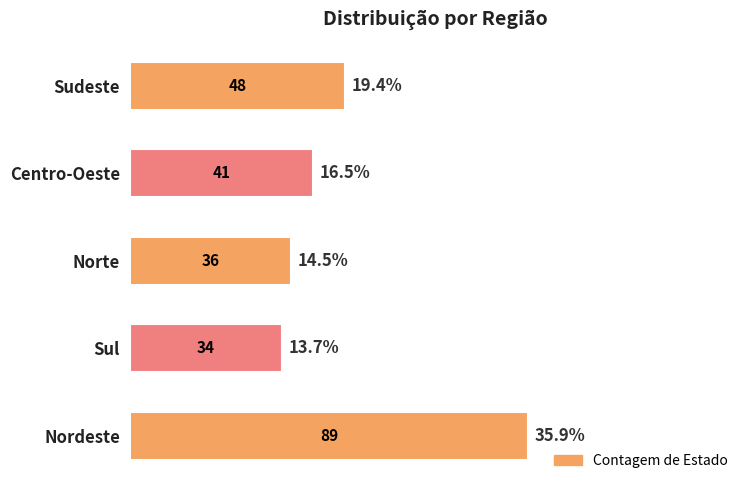

Is it true that the value at Centro-Oeste is 41?

True